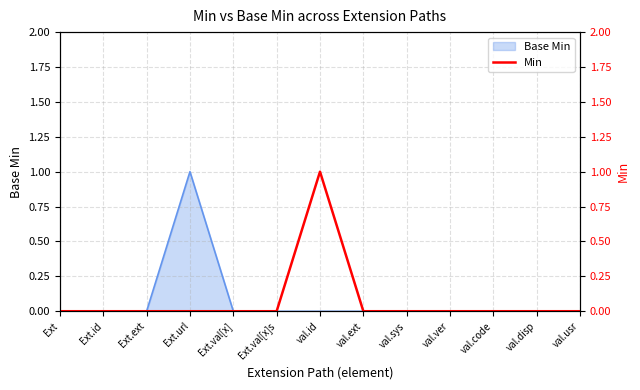

True or false: there are more than 2 points higher than both neighbors.

False